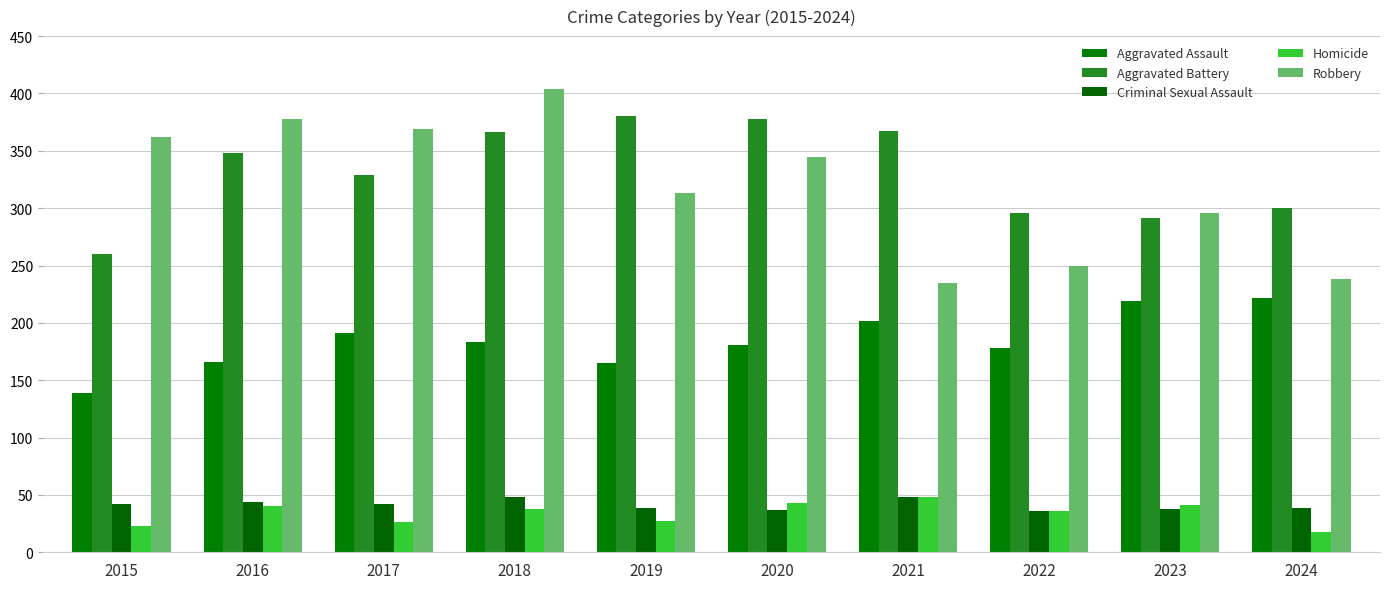

How many groups of bars are there?

10